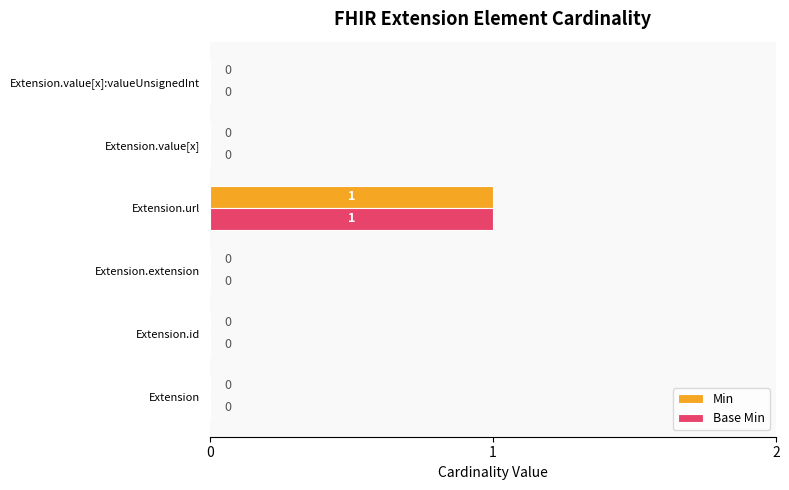

How many data points in Min are above 0?

1